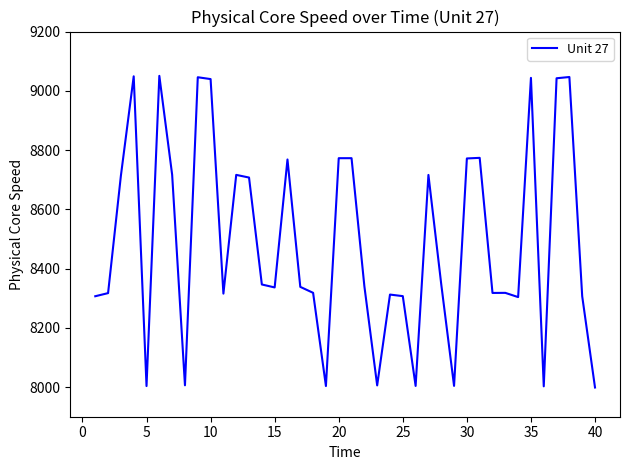

What is the difference between the maximum and minimum values?

1051.9